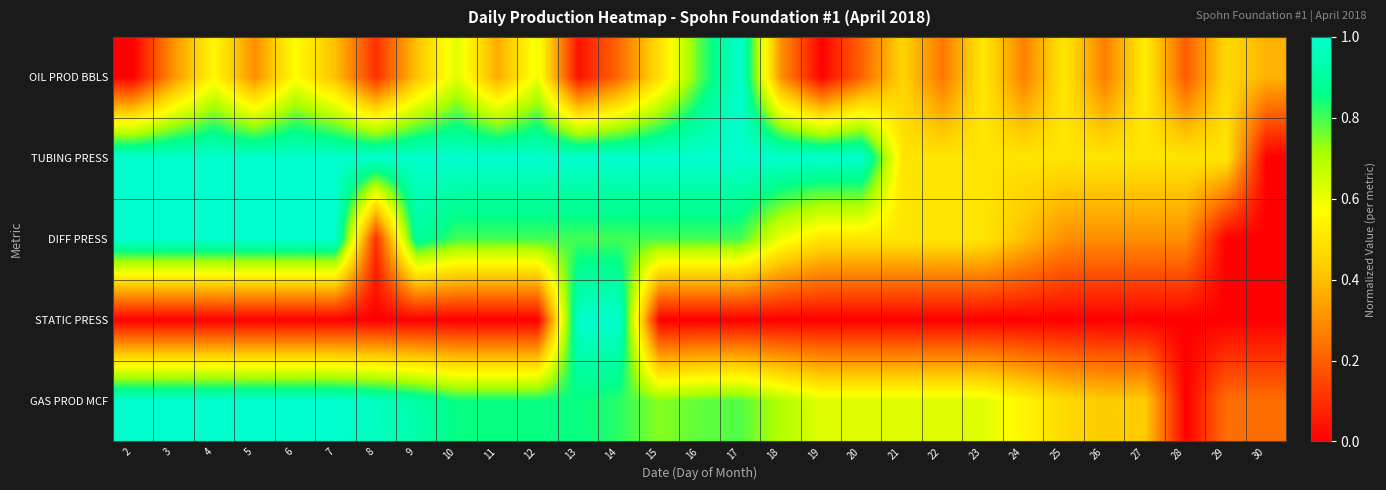

Reading left to right, list all the values displayed in this chart.

GAS PROD MCF: 2=1.0	3=1.0	4=1.0	5=1.0	6=1.0	7=1.0	8=1.0	9=0.9	10=0.9	11=0.9	12=0.9	13=0.9	14=0.8	15=0.7	16=0.8	17=0.8	18=0.7	19=0.6	20=0.6	21=0.6	22=0.6	23=0.6	24=0.5	25=0.5	26=0.4	27=0.4	28=0.0	29=0.2	30=0.2
STATIC PRESS: 2=0.0	3=0.0	4=0.0	5=0.0	6=0.0	7=0.0	8=0.0	9=0.0	10=0.0	11=0.0	12=0.0	13=1.0	14=1.0	15=0.0	16=0.0	17=0.0	18=0.0	19=0.0	20=0.0	21=0.0	22=0.0	23=0.0	24=0.0	25=0.0	26=0.0	27=0.0	28=0.0	29=0.0	30=0.0
DIFF PRESS: 2=1.0	3=1.0	4=1.0	5=1.0	6=1.0	7=1.0	8=0.1	9=0.9	10=0.8	11=0.8	12=0.8	13=0.8	14=0.8	15=0.8	16=0.8	17=0.8	18=0.6	19=0.5	20=0.5	21=0.5	22=0.5	23=0.5	24=0.4	25=0.3	26=0.3	27=0.3	28=0.3	29=0.0	30=0.0
TUBING PRESS: 2=1.0	3=1.0	4=1.0	5=1.0	6=1.0	7=1.0	8=1.0	9=1.0	10=1.0	11=1.0	12=1.0	13=1.0	14=1.0	15=1.0	16=1.0	17=1.0	18=1.0	19=1.0	20=1.0	21=0.5	22=0.5	23=0.5	24=0.5	25=0.5	26=0.5	27=0.5	28=0.5	29=0.5	30=0.0
OIL PROD BBLS: 2=0.0	3=0.3	4=0.6	5=0.3	6=0.6	7=0.4	8=0.1	9=0.4	10=0.6	11=0.4	12=0.6	13=0.0	14=0.2	15=0.5	16=0.8	17=1.0	18=0.3	19=0.0	20=0.2	21=0.5	22=0.3	23=0.5	24=0.3	25=0.5	26=0.3	27=0.5	28=0.2	29=0.5	30=0.4